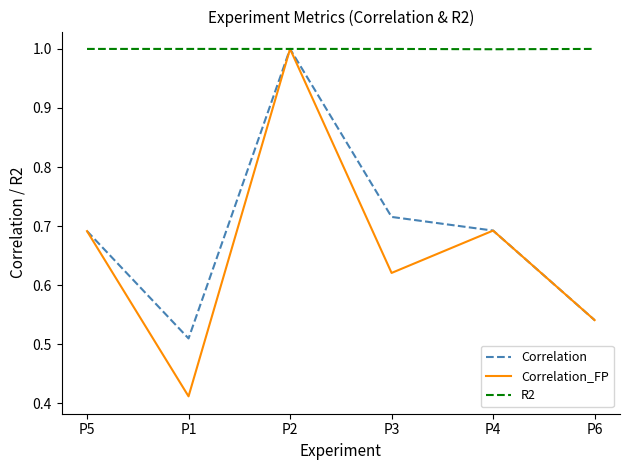

Which series has the largest total across all categories?

R2